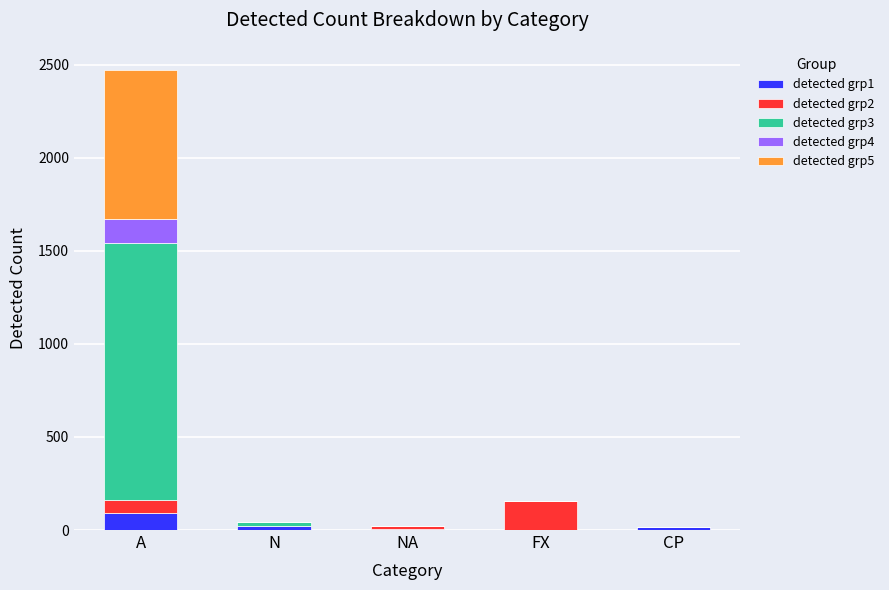

At which category is the sum across all series the highest?

A